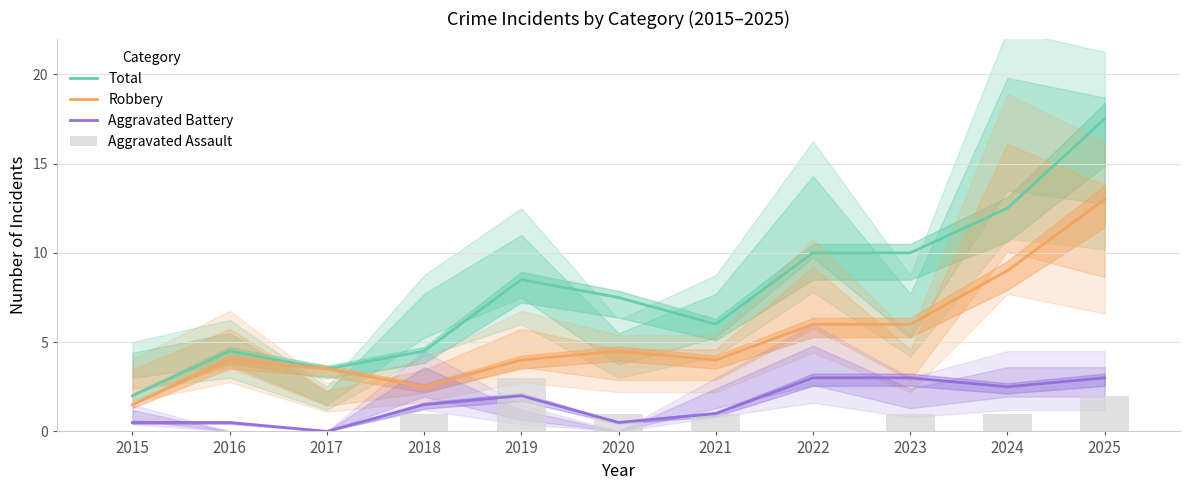

What is the sum of all Aggravated Battery values?

17.5